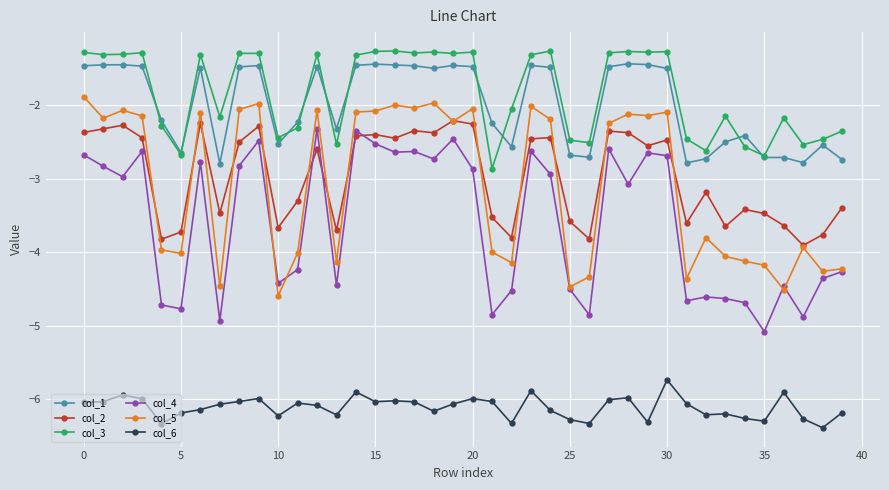

What is the average value of the col_5 series?

-3.1